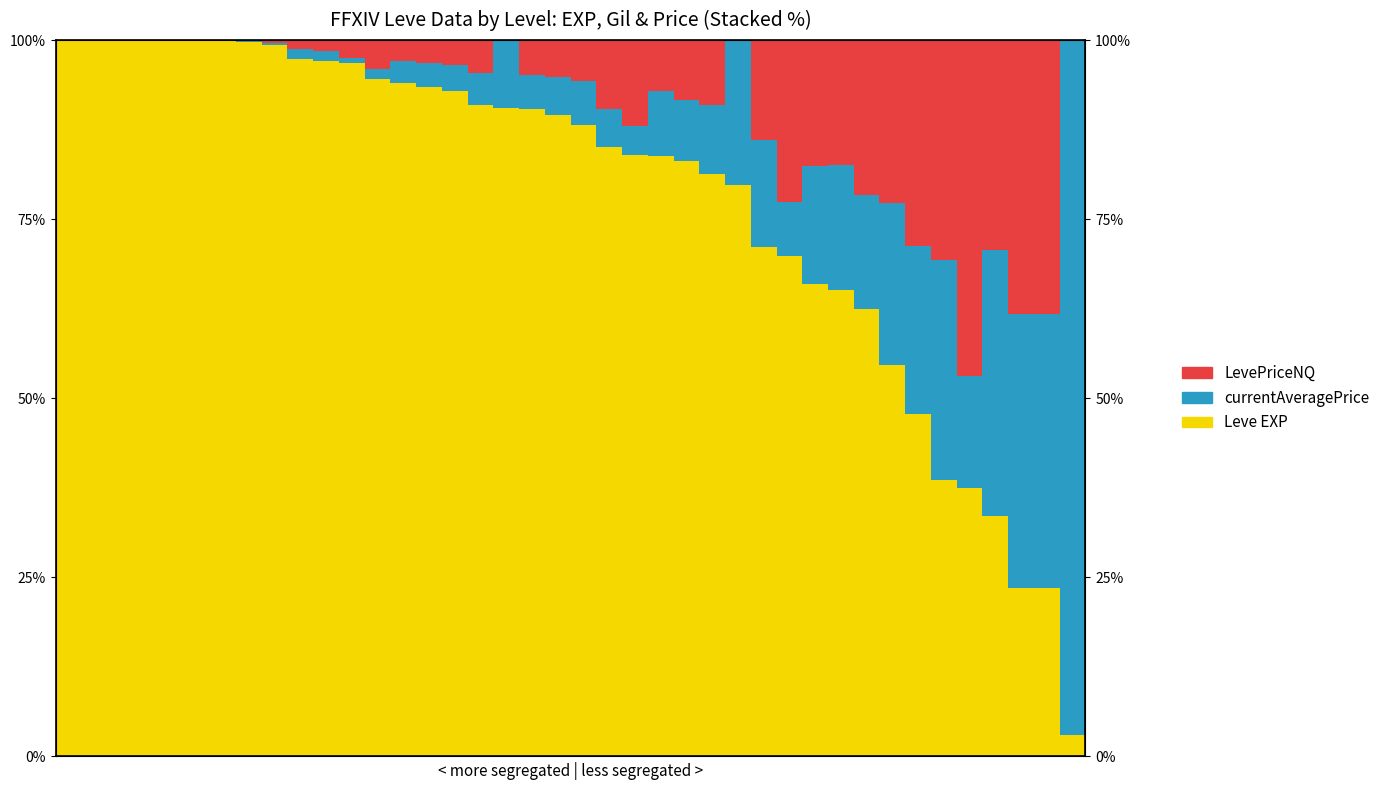

What is the difference between the highest and lowest values at 24?

74.8